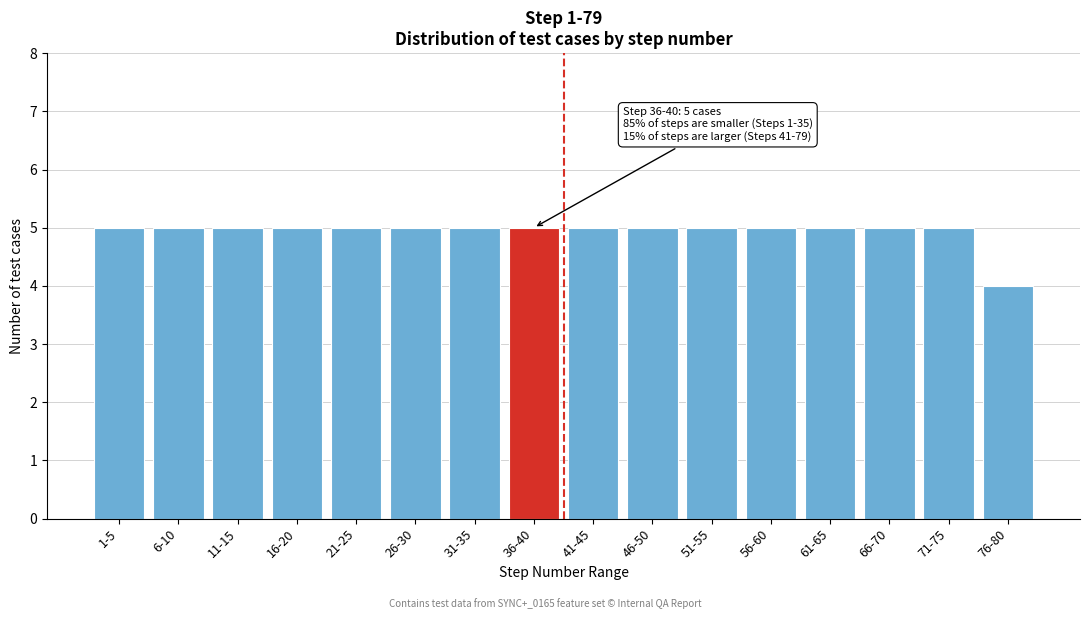

Reading left to right, what are all the values shown in this chart?

1-5=5	6-10=5	11-15=5	16-20=5	21-25=5	26-30=5	31-35=5	36-40=5	41-45=5	46-50=5	51-55=5	56-60=5	61-65=5	66-70=5	71-75=5	76-80=4